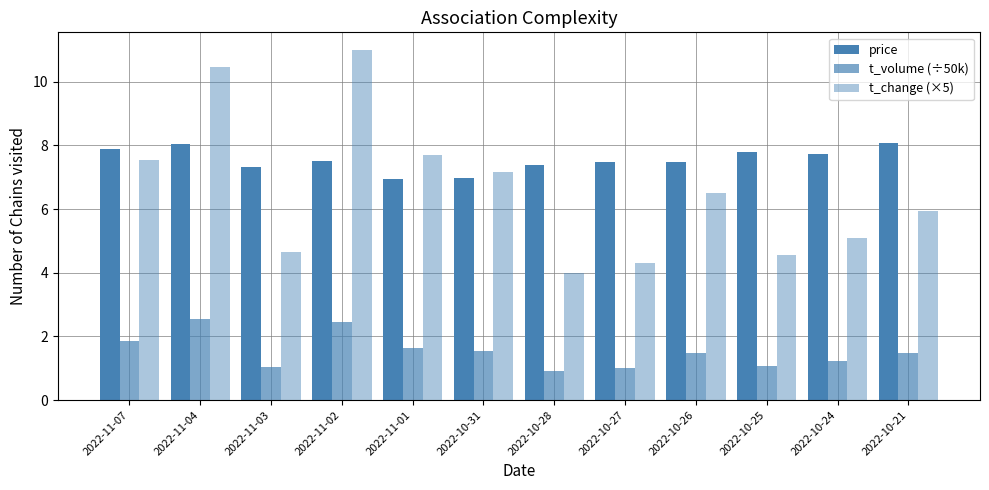

List the labels in order of price value, smallest first.

2022-11-01, 2022-10-31, 2022-11-03, 2022-10-28, 2022-10-27, 2022-10-26, 2022-11-02, 2022-10-24, 2022-10-25, 2022-11-07, 2022-11-04, 2022-10-21